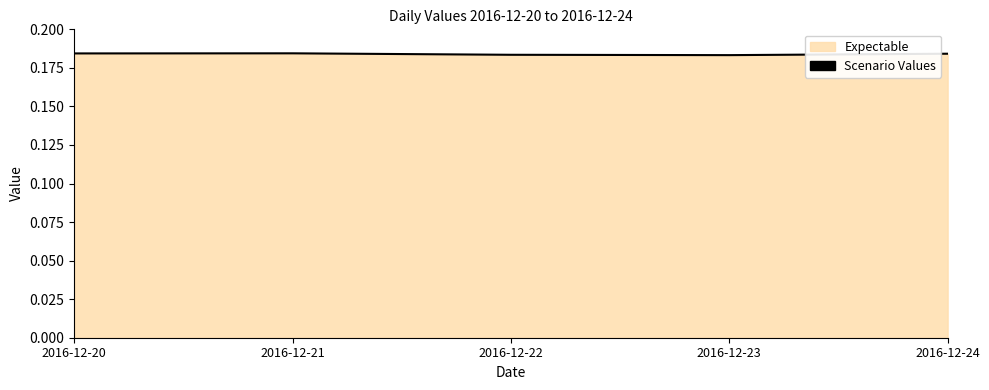

Rank the categories by value from lowest to highest.

2016-12-23, 2016-12-22, 2016-12-24, 2016-12-20, 2016-12-21